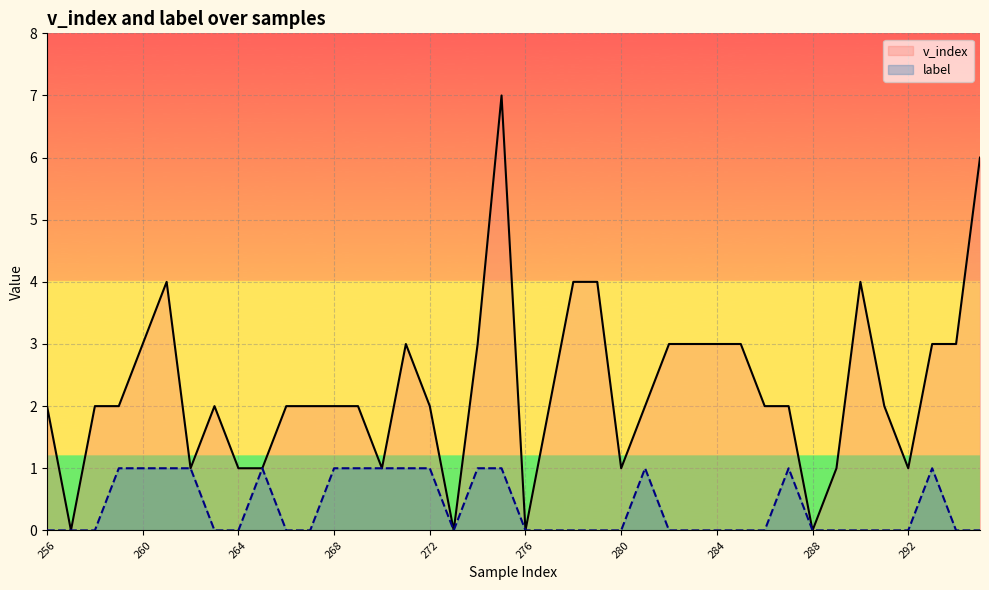

True or false: v_index and label intersect in this chart.

False